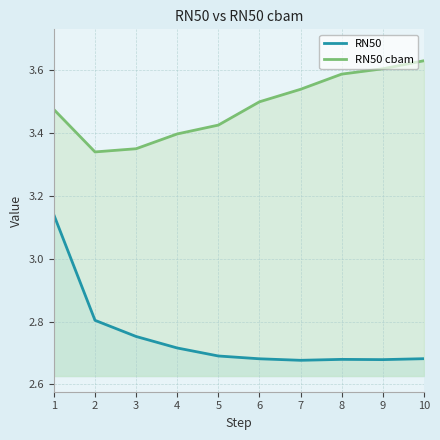

Reading left to right, list all the values displayed in this chart.

RN50: 3.1	2.8	2.8	2.7	2.7	2.7	2.7	2.7	2.7	2.7
RN50 cbam: 3.5	3.3	3.3	3.4	3.4	3.5	3.5	3.6	3.6	3.6